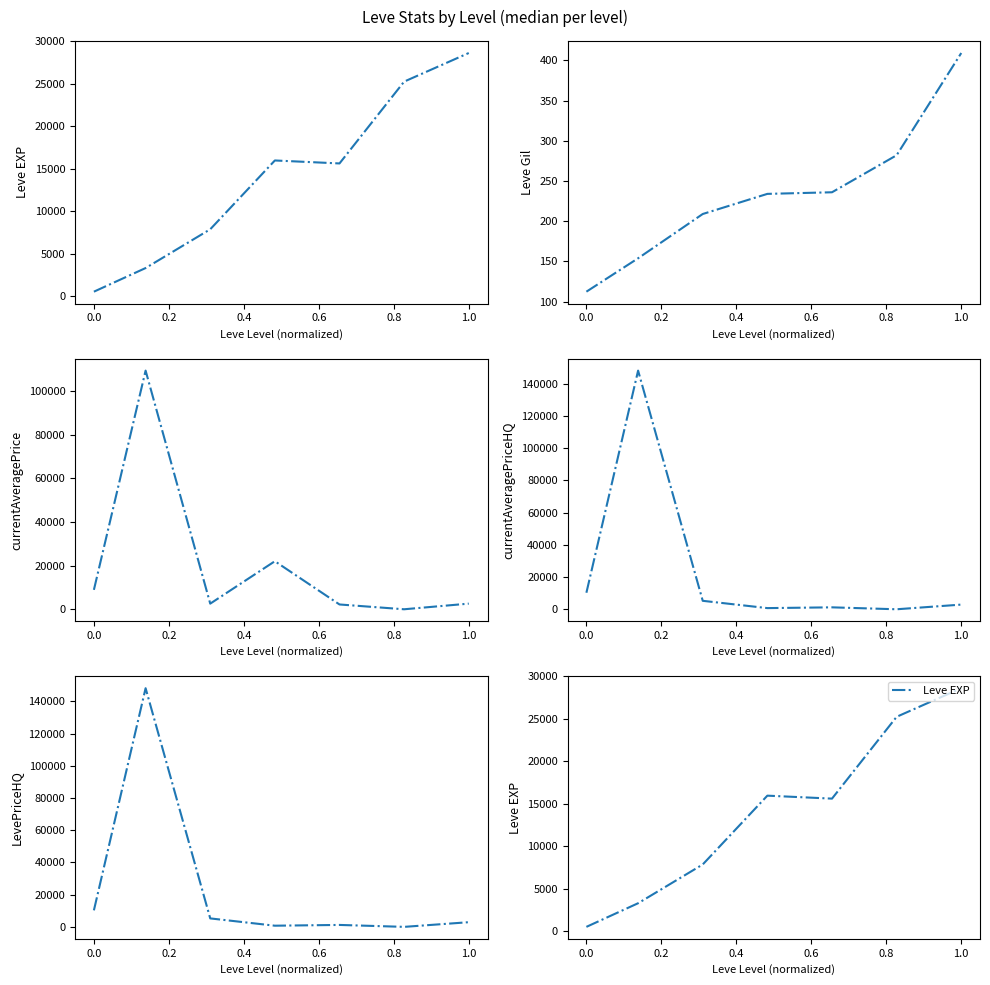

What is the average value of the currentAveragePriceHQ series?

24066.5